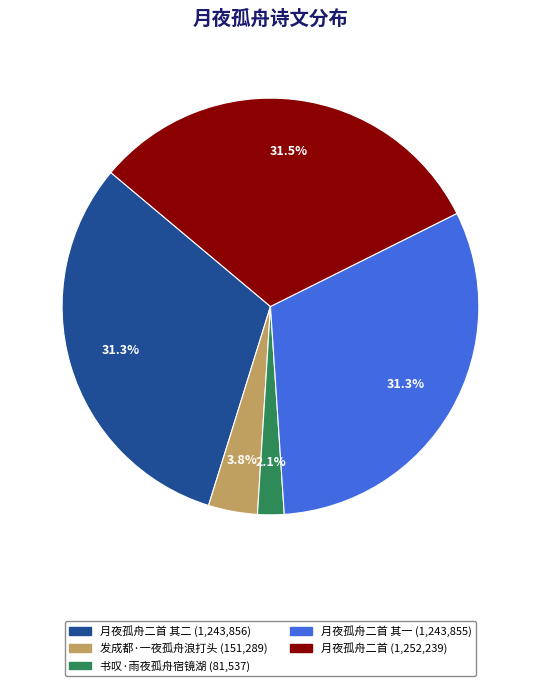

Does any single category account for the majority?

No